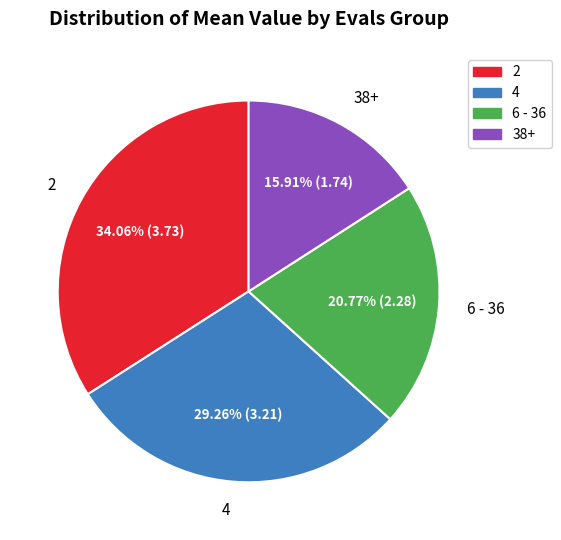

Which category has the smallest portion of the pie?

38+